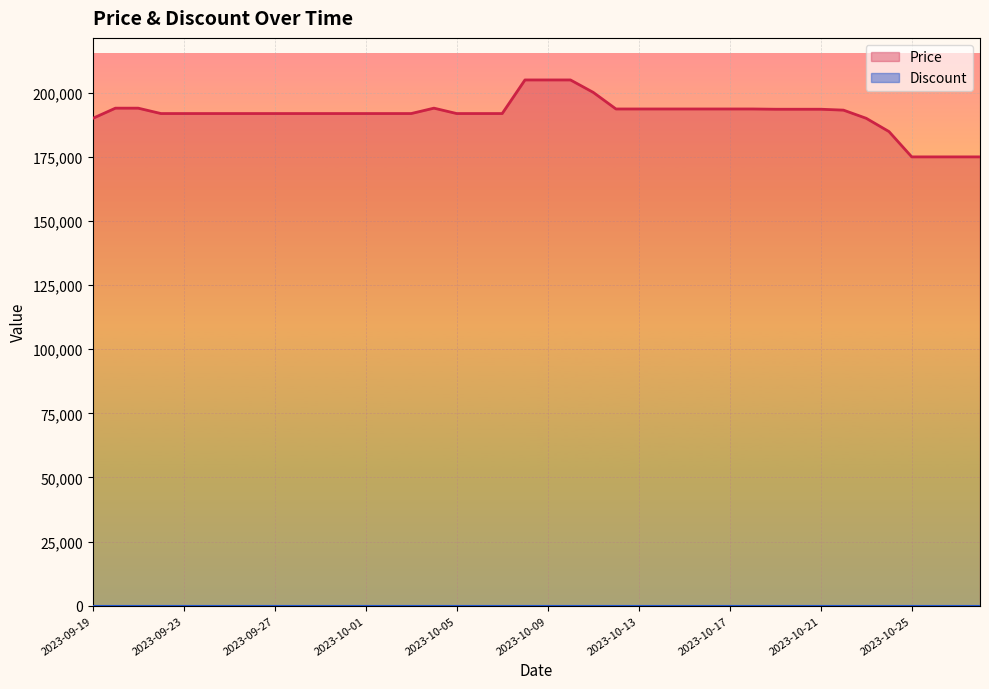

The chart shows a value of 193680 at 2023-10-13. True or false?

True